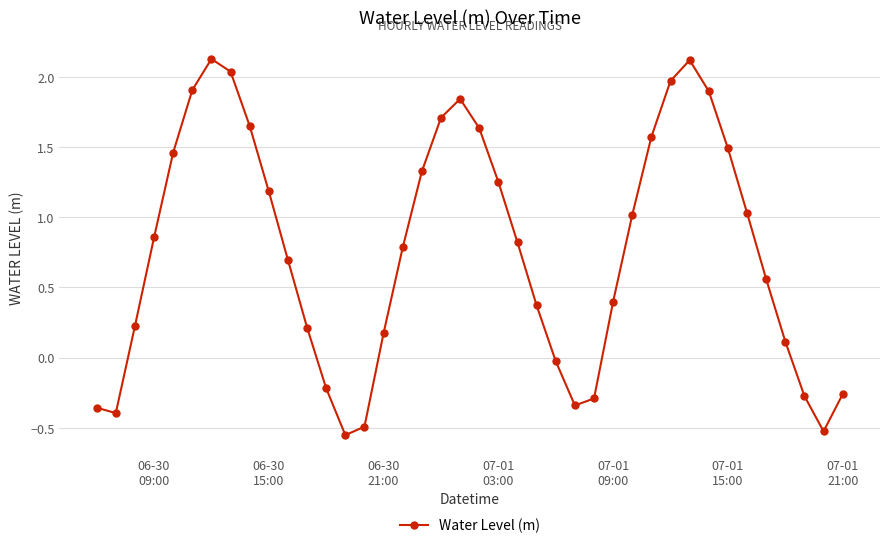

How many points are higher than both their immediate neighbors (excluding endpoints)?

3